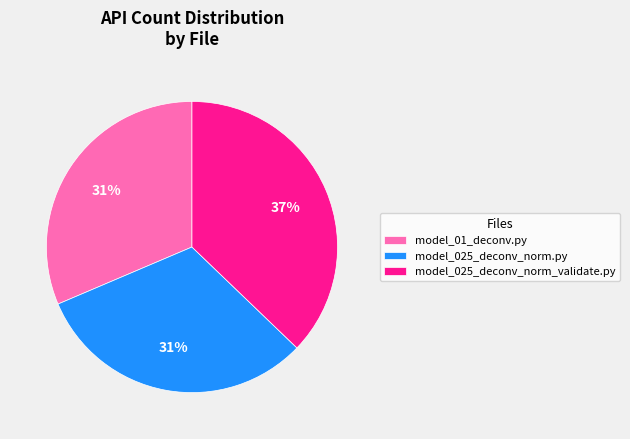

Count the number of slices in the pie.

3